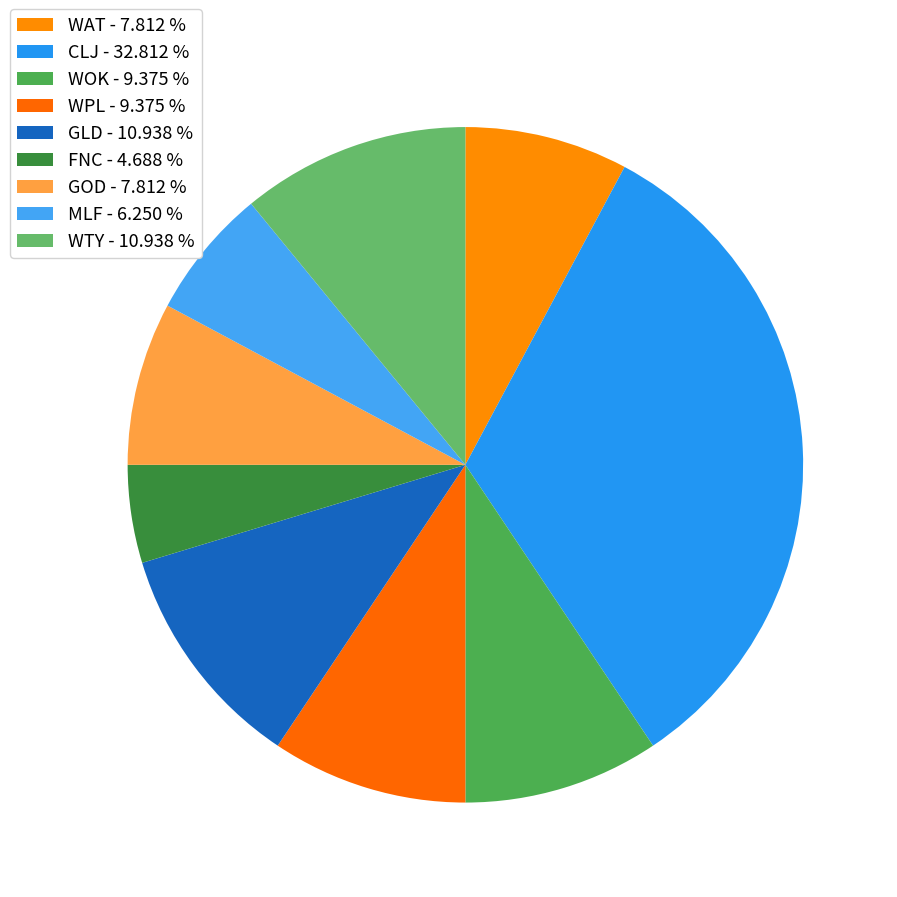

Is there any slice that represents more than half of the pie?

No